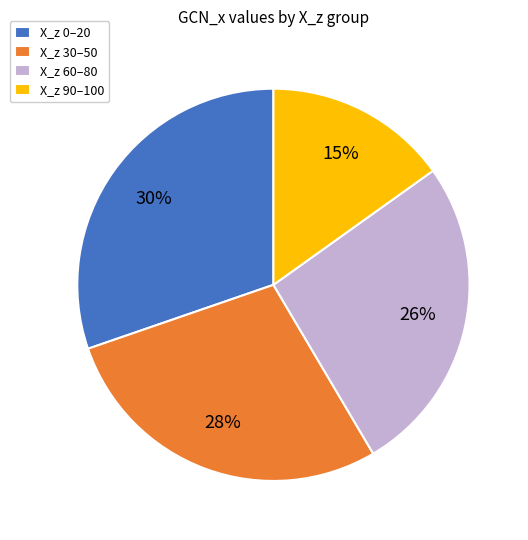

Rank the categories by value from highest to lowest.

X_z 0–20, X_z 30–50, X_z 60–80, X_z 90–100